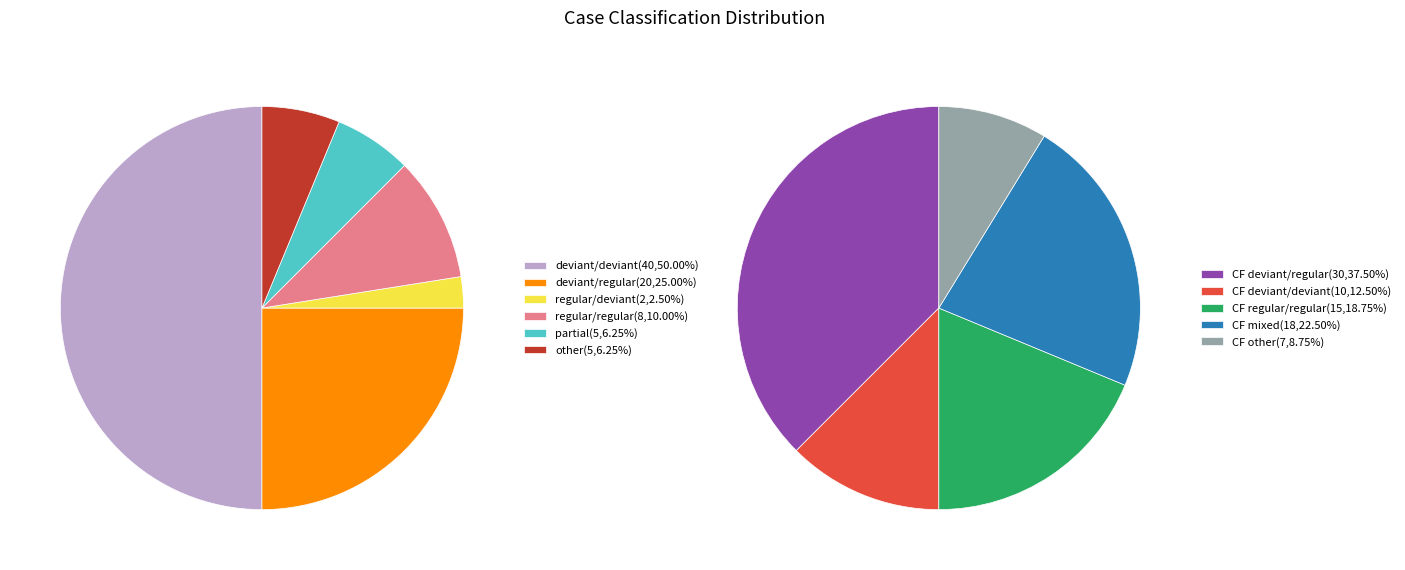

Count the number of slices in the pie.

6